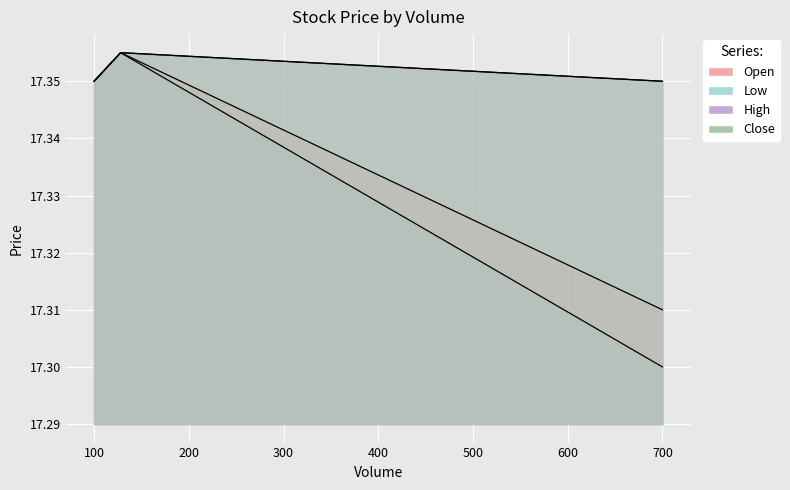

List the labels in order of High value, smallest first.

700.0, 100.0, 128.0